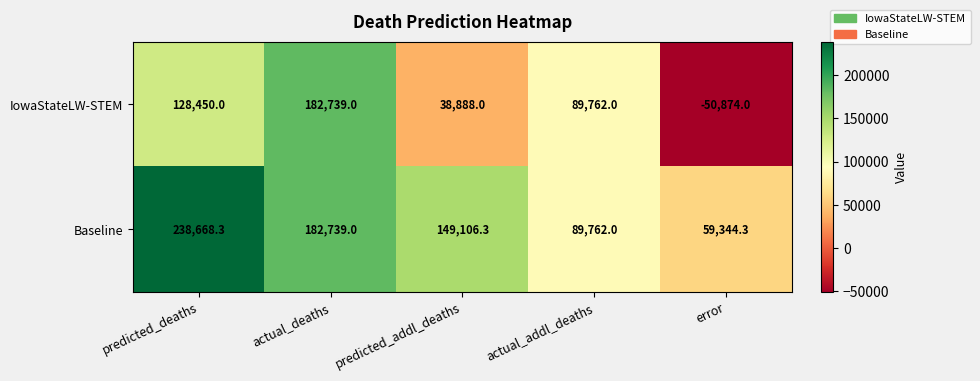

What is the sum of the IowaStateLW-STEM values at actual_deaths and actual_addl_deaths?

272501.0